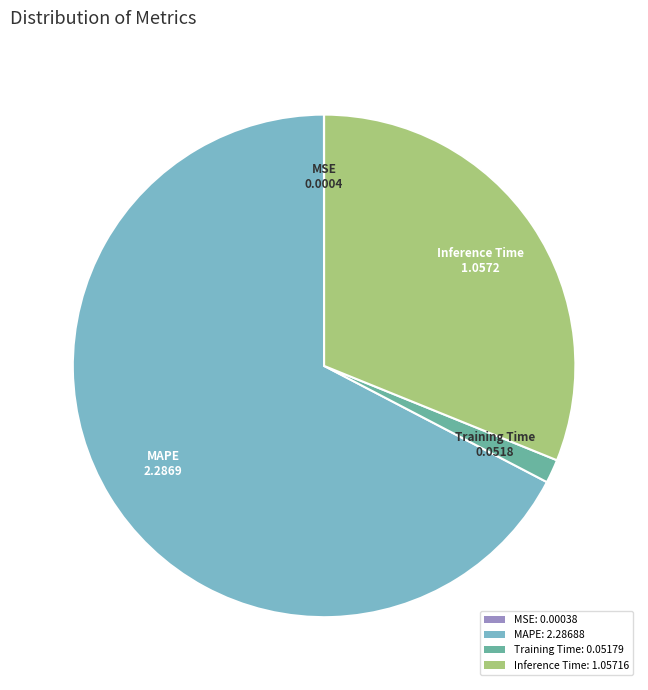

Which category has the biggest portion of the pie?

MAPE: 2.28688